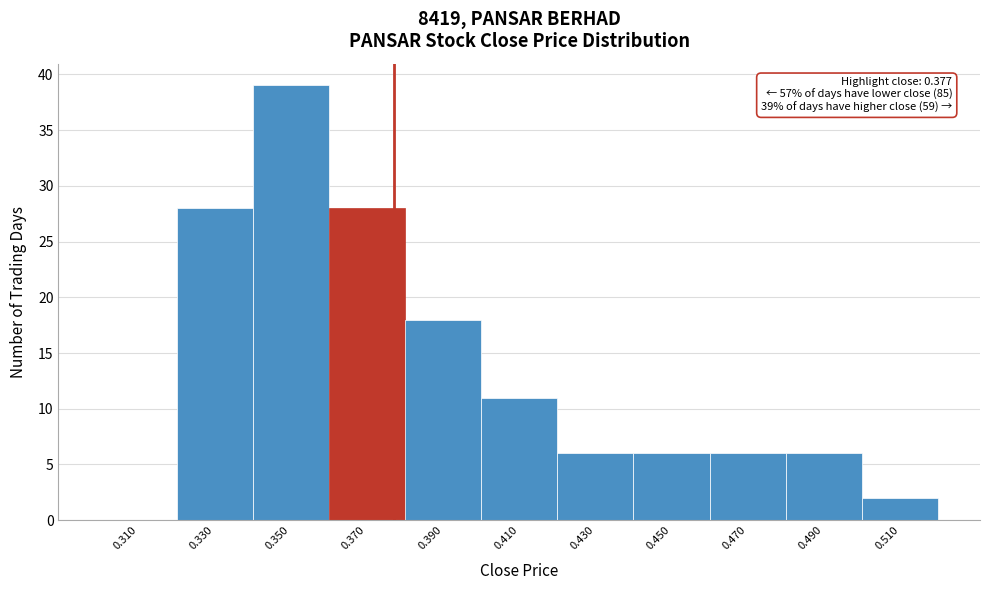

Over which range of the x-axis is the bar tallest?

0.34 to 0.36